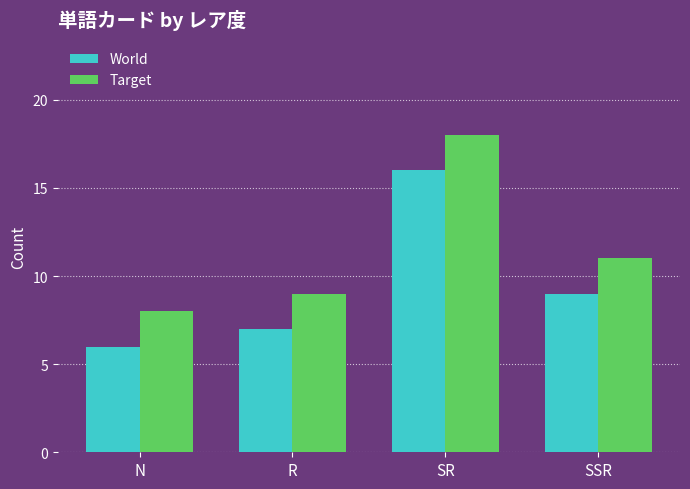

At SR, list the series in order from smallest to largest.

World, Target